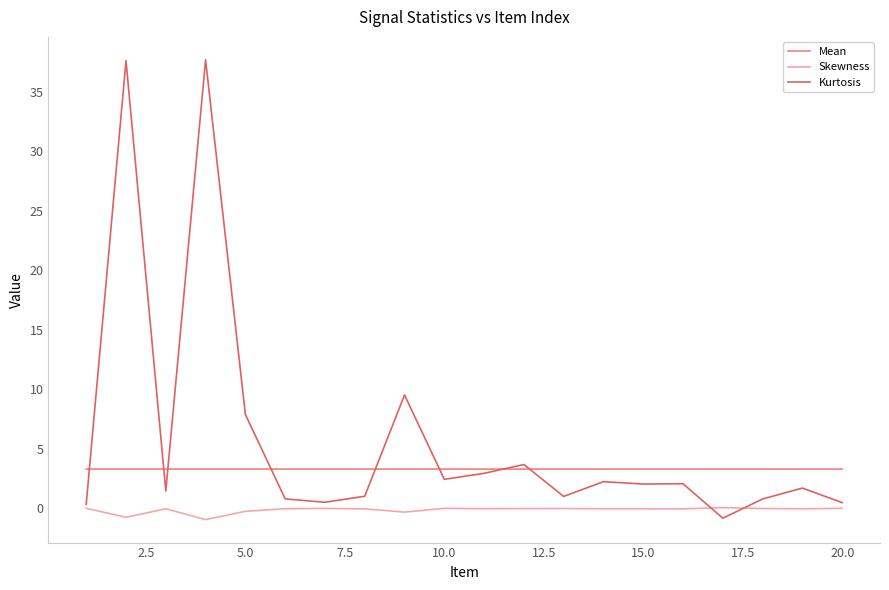

What is the average value of the Kurtosis series?

5.8